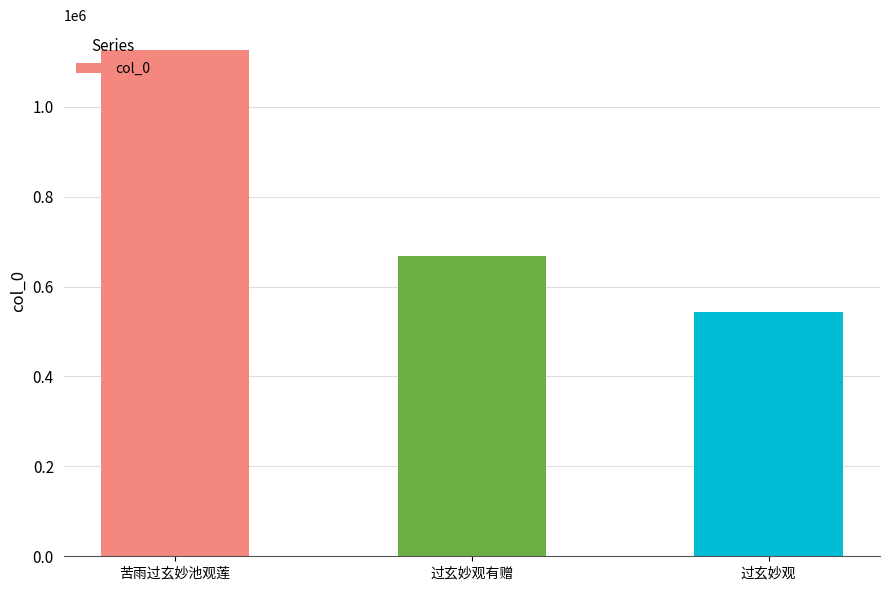

Are the bars grouped side by side (vs. stacked)?

No